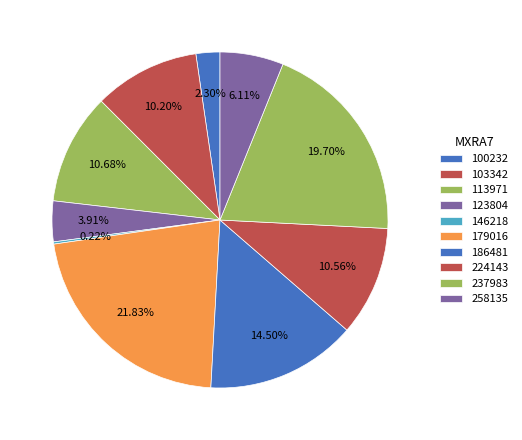

Is 186481 the majority of the pie?

No